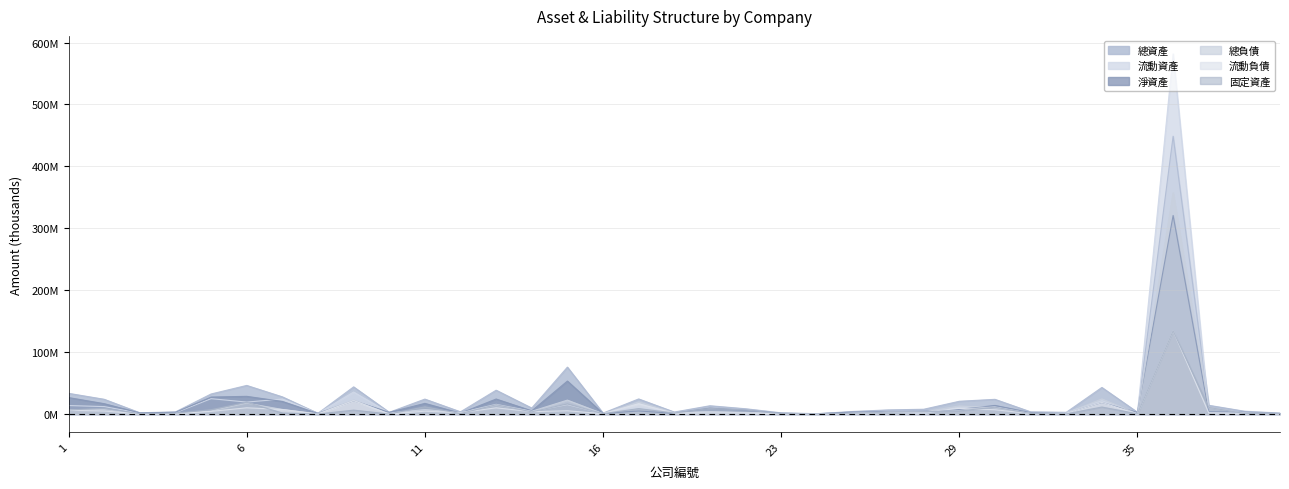

Between 4 and 31, which series saw the biggest shift?

總資產